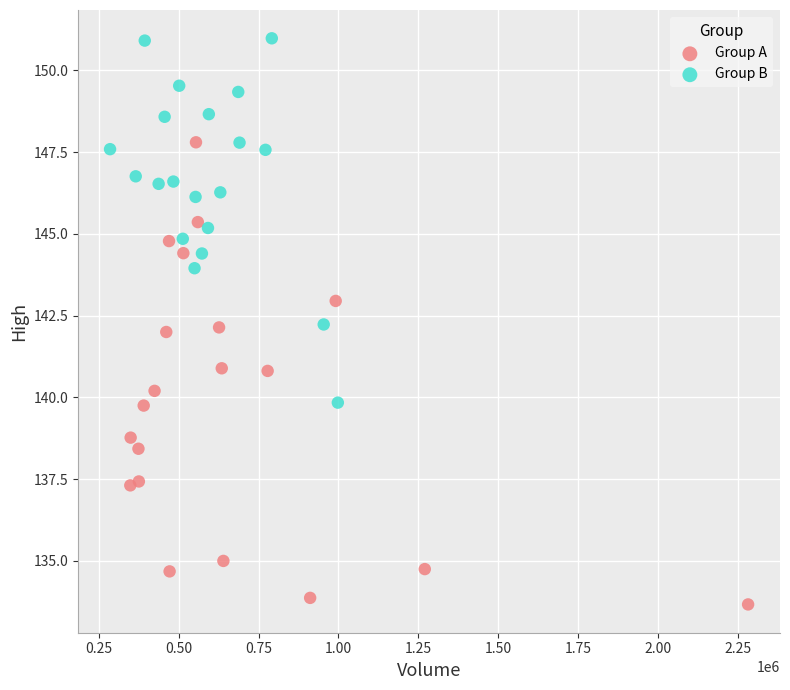

Which series reaches the maximum Y coordinate?

Group B